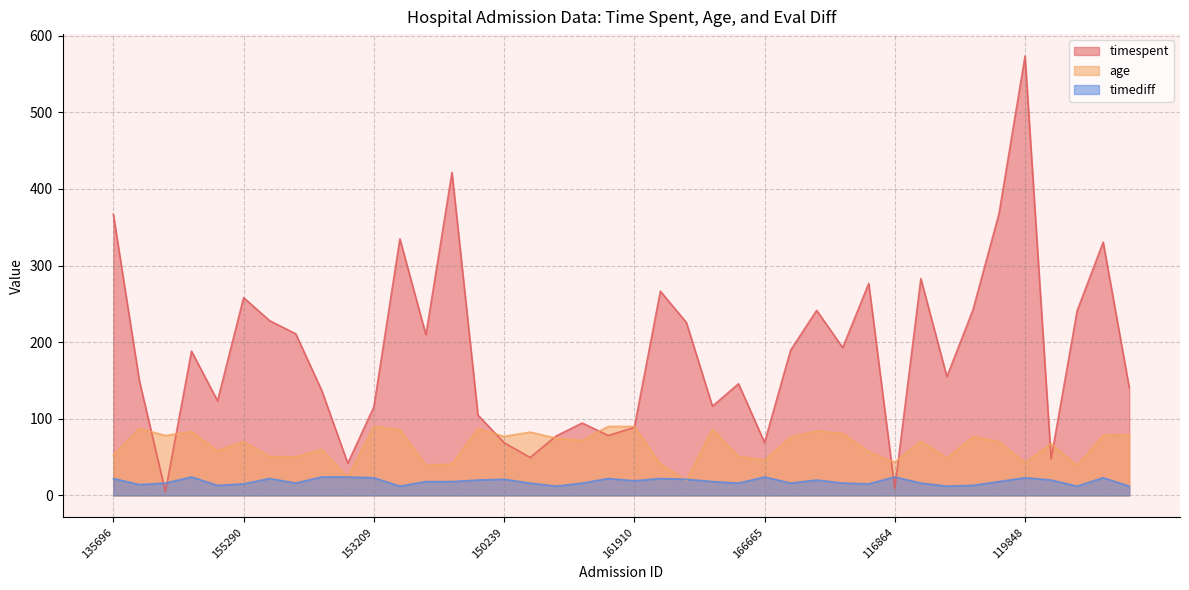

True or false: timediff has a value of 22.2 at 135608.

False